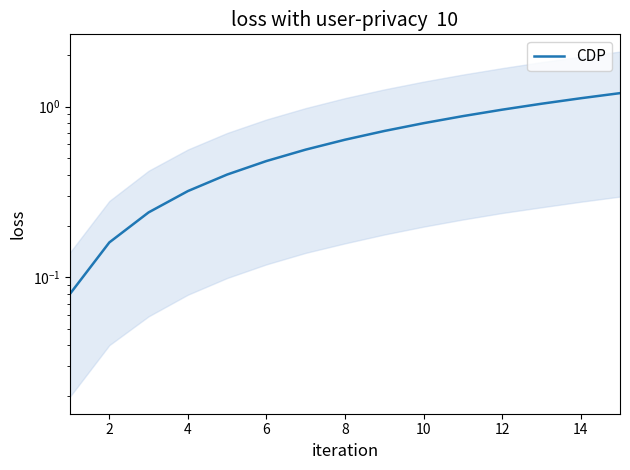

Between 14 and 2, which is larger?

14